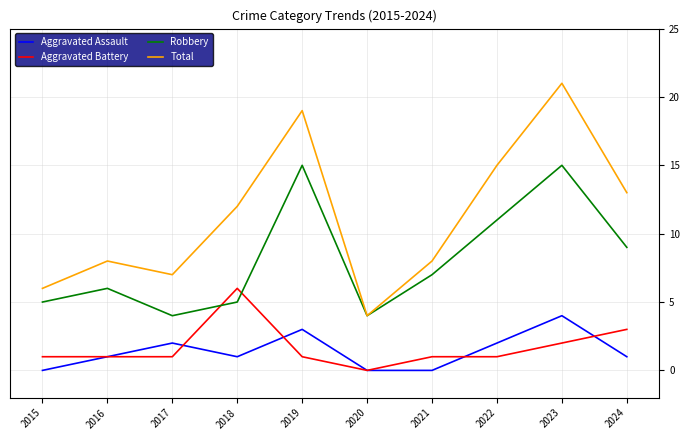

List the series in order of their peak value, highest first.

Total, Robbery, Aggravated Battery, Aggravated Assault